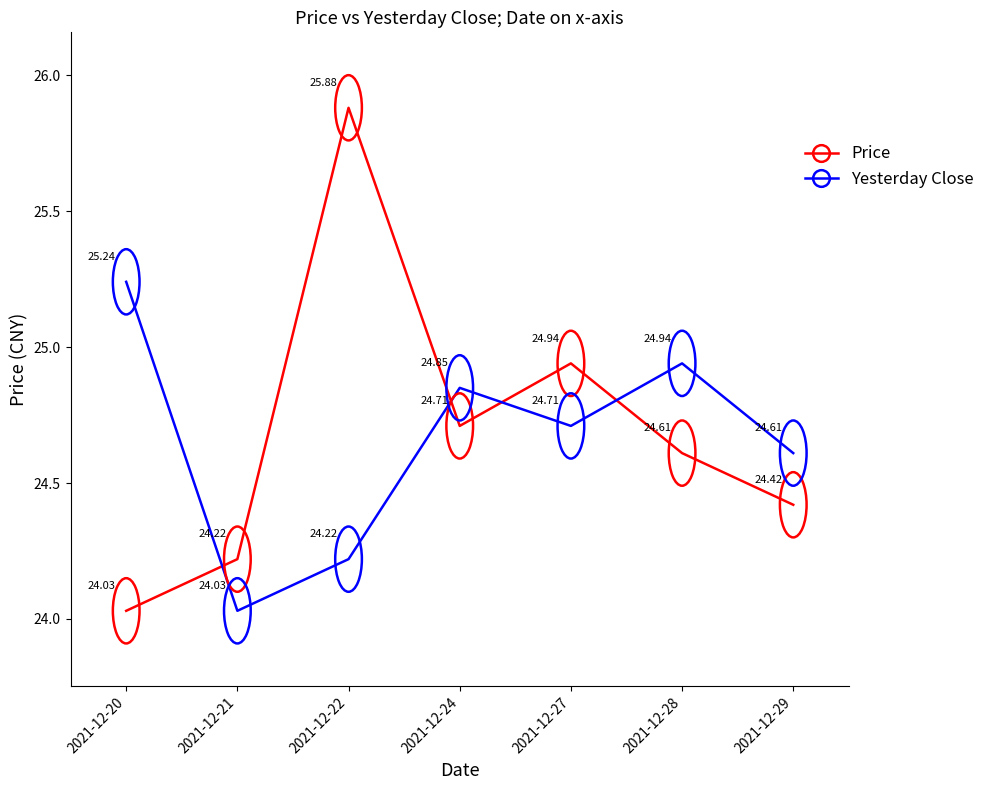

How many interior local peaks does the Price series have?

2